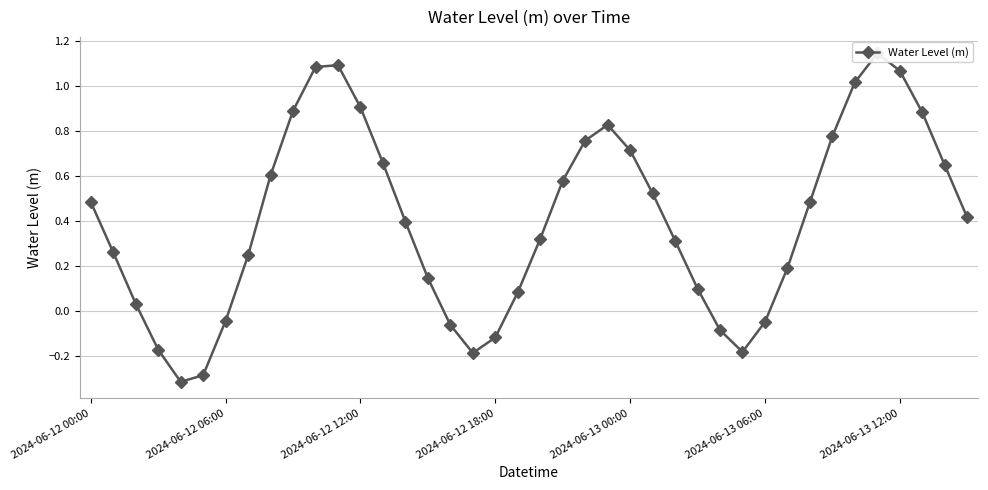

The value at 2024-06-13 12:00 is 1.7. True or false?

False